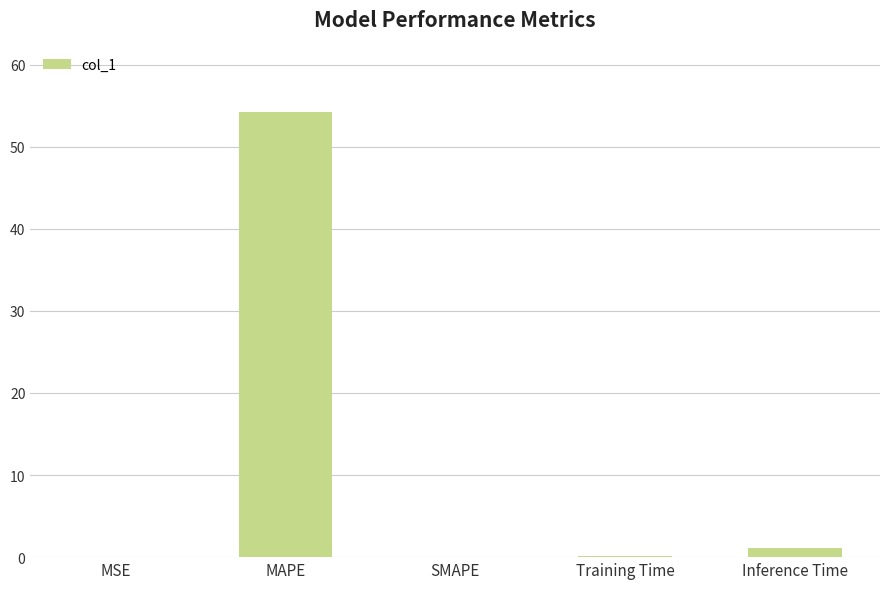

Is it true that the value at SMAPE is 19.1?

False